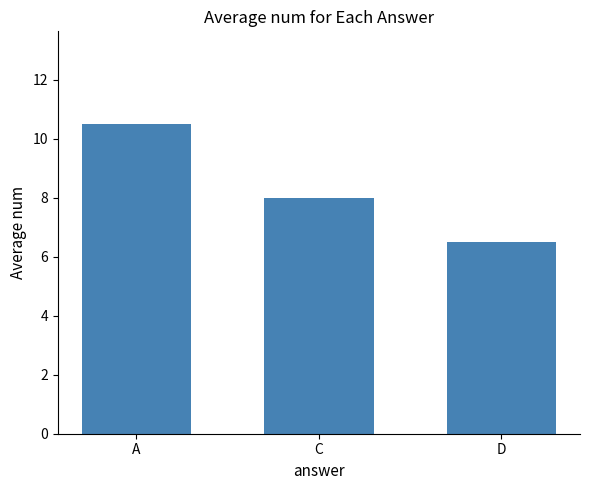

What is the label of the 3rd bar from the right?

A